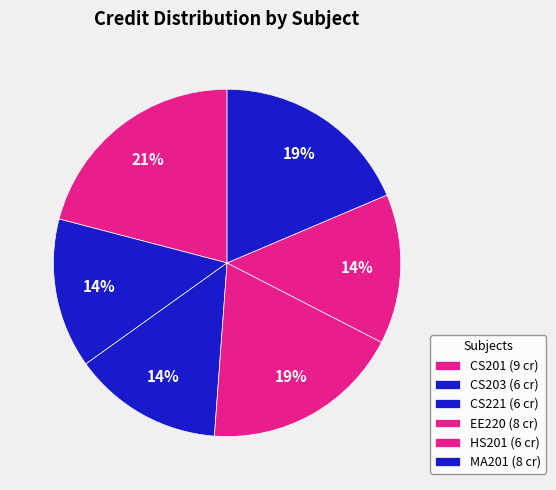

Is the sum of CS203 and HS201 greater than half?

No